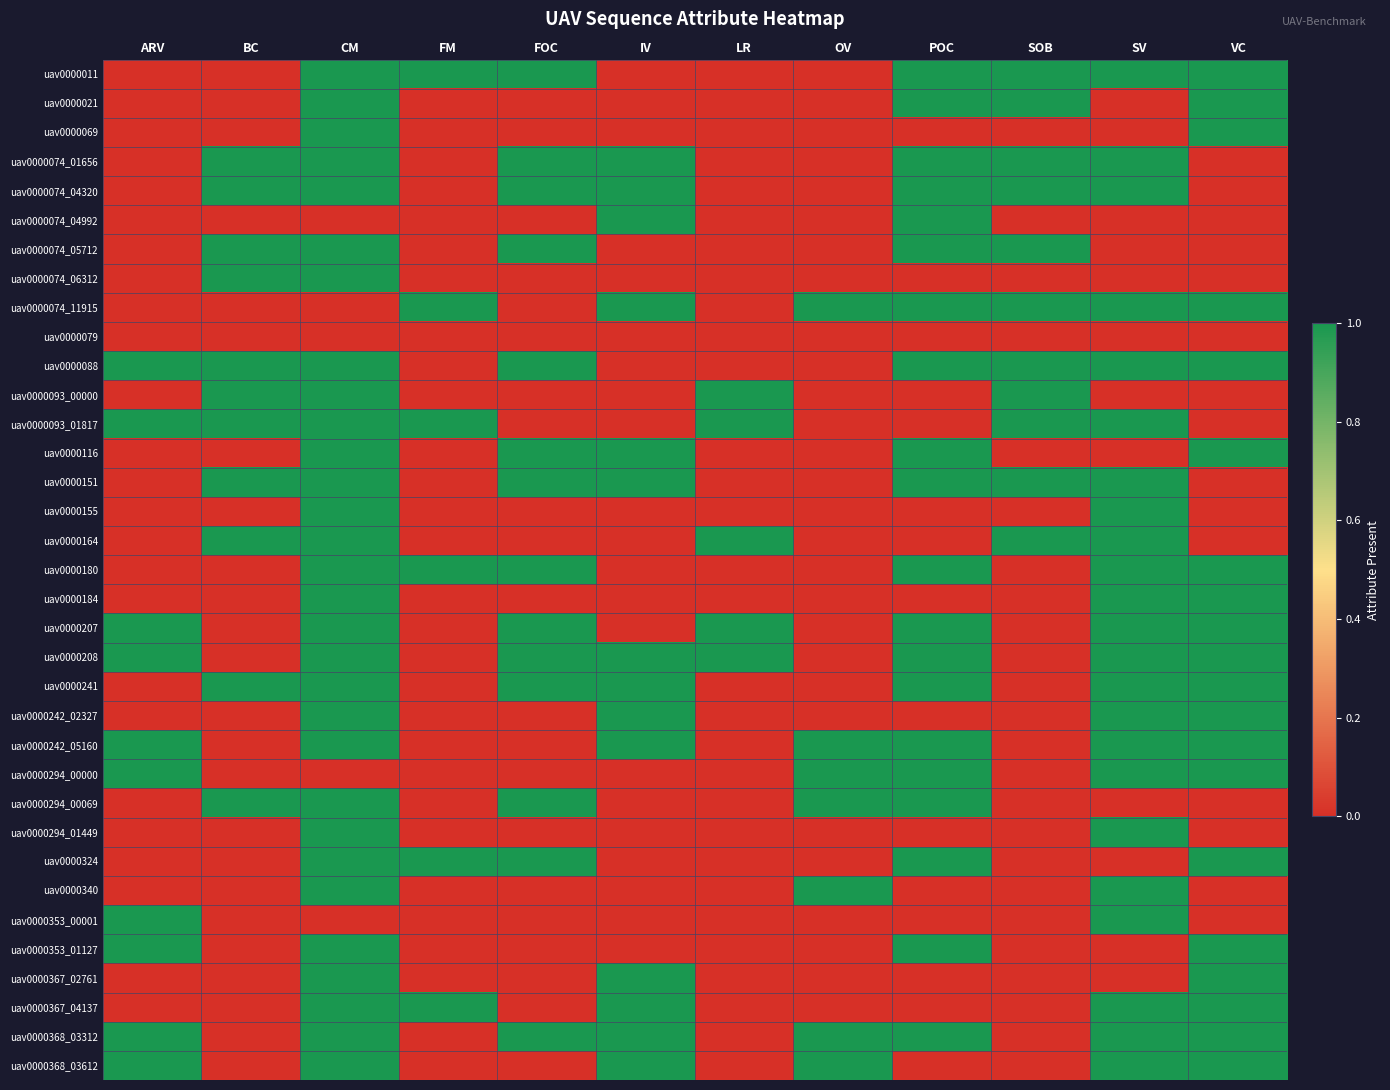

What is the total value across all series at SOB?

11